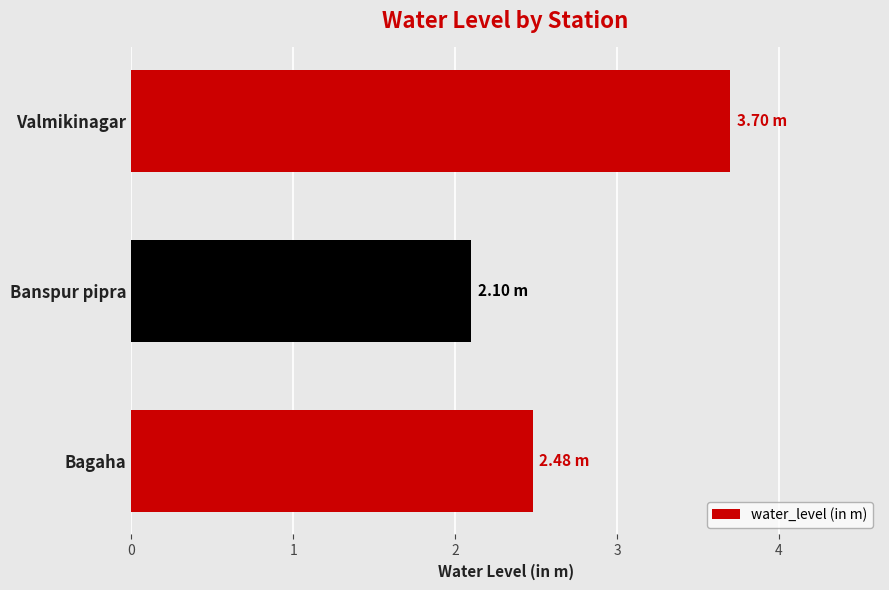

What is the difference between the values at Banspur pipra and Bagaha?

0.4